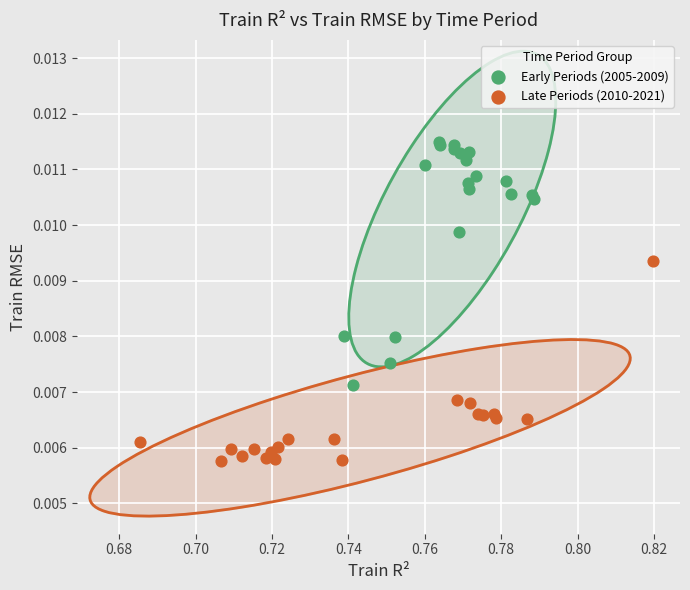

Which series contains the highest Y value?

Early Periods (2005-2009)